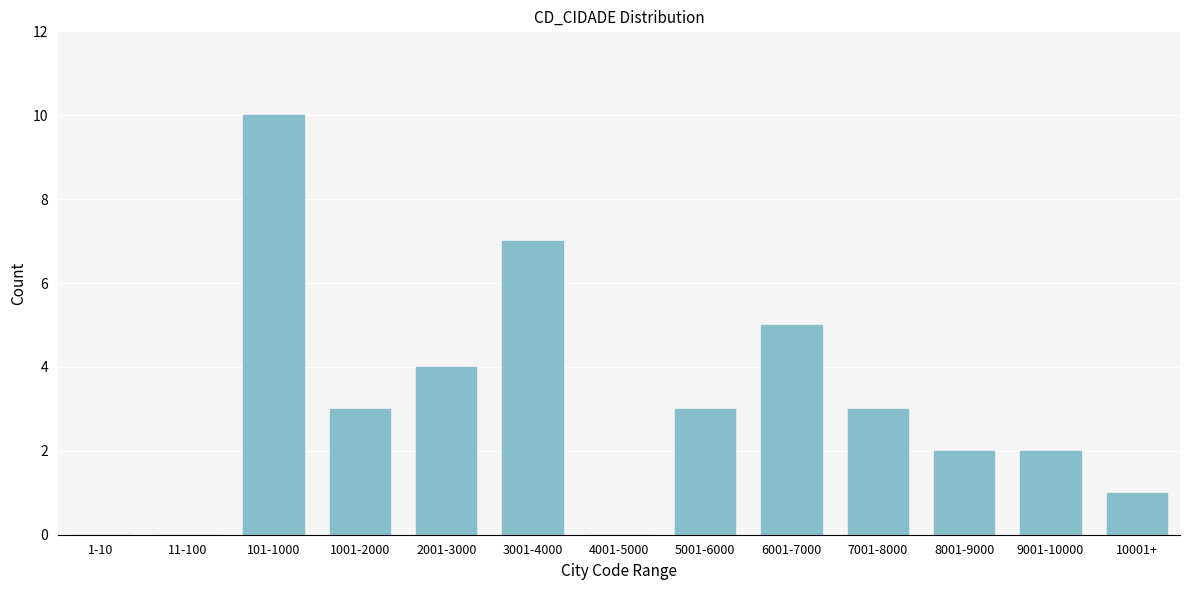

Reading right to left, what are all the values shown in this chart?

10001+=1	9001-10000=2	8001-9000=2	7001-8000=3	6001-7000=5	5001-6000=3	4001-5000=0	3001-4000=7	2001-3000=4	1001-2000=3	101-1000=10	11-100=0	1-10=0